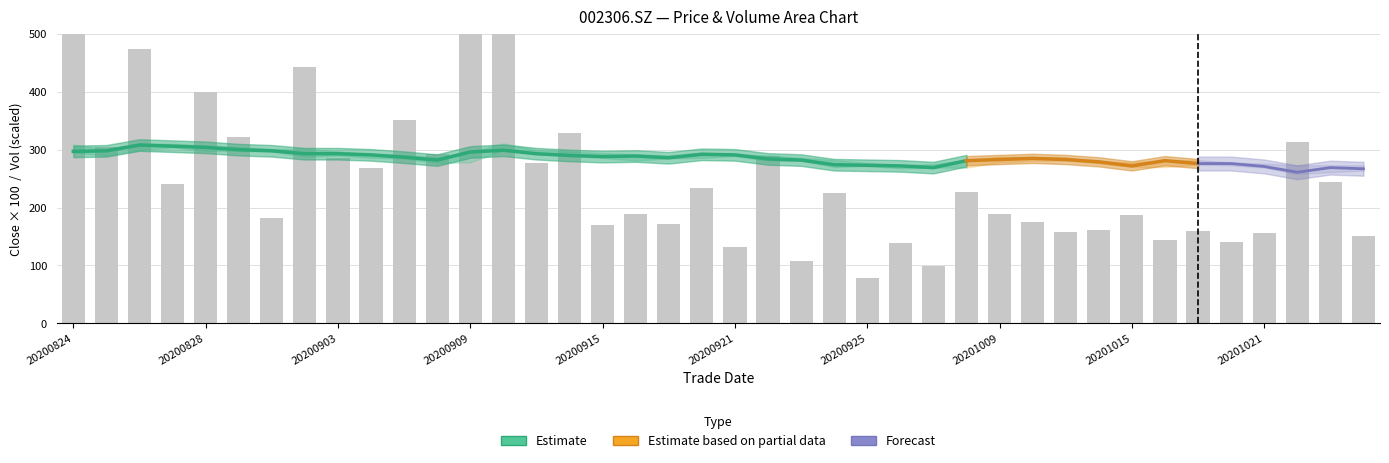

Reading left to right, extract all data points from this chart.

close: 3.0	3.0	3.1	3.1	3.0	3.0	3.0	2.9	2.9	2.9	2.9	2.8	3.0	3.0	2.9	2.9	2.9	2.9	2.9	2.9	2.9	2.8	2.8	2.7	2.7	2.7	2.7	2.8	2.8	2.9	2.8	2.8	2.7	2.8	2.8	2.8	2.7	2.6	2.7	2.7
high: 3.1	3.0	3.1	3.1	3.1	3.0	3.0	3.0	3.0	2.9	2.9	2.9	3.0	3.1	3.0	3.0	2.9	2.9	2.9	3.0	2.9	2.9	2.9	2.8	2.8	2.7	2.8	2.8	2.9	2.9	2.9	2.8	2.8	2.8	2.8	2.8	2.8	2.7	2.7	2.7
low: 3.0	2.9	3.0	3.0	3.0	3.0	3.0	2.9	2.9	2.9	2.9	2.8	2.8	3.0	2.9	2.9	2.9	2.8	2.9	2.9	2.9	2.8	2.8	2.7	2.7	2.7	2.7	2.7	2.8	2.8	2.8	2.8	2.7	2.7	2.7	2.7	2.7	2.6	2.6	2.6
vol_scaled: 826.2	304.5	474.4	240.6	399.7	321.5	181.2	442.9	286.0	268.3	350.5	292.5	550.7	855.6	277.5	328.6	169.8	188.5	171.3	234.0	131.2	289.0	108.5	225.8	78.0	139.1	99.2	227.4	189.3	175.3	157.5	161.6	187.8	144.1	159.4	141.1	156.9	313.2	243.3	151.5